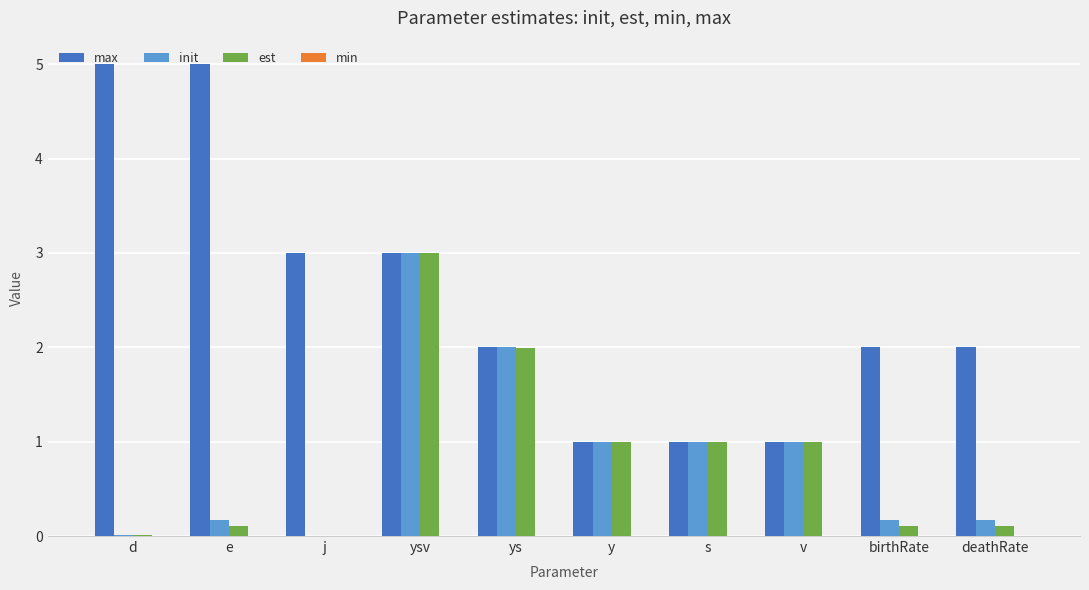

Which series has the largest total across all categories?

max